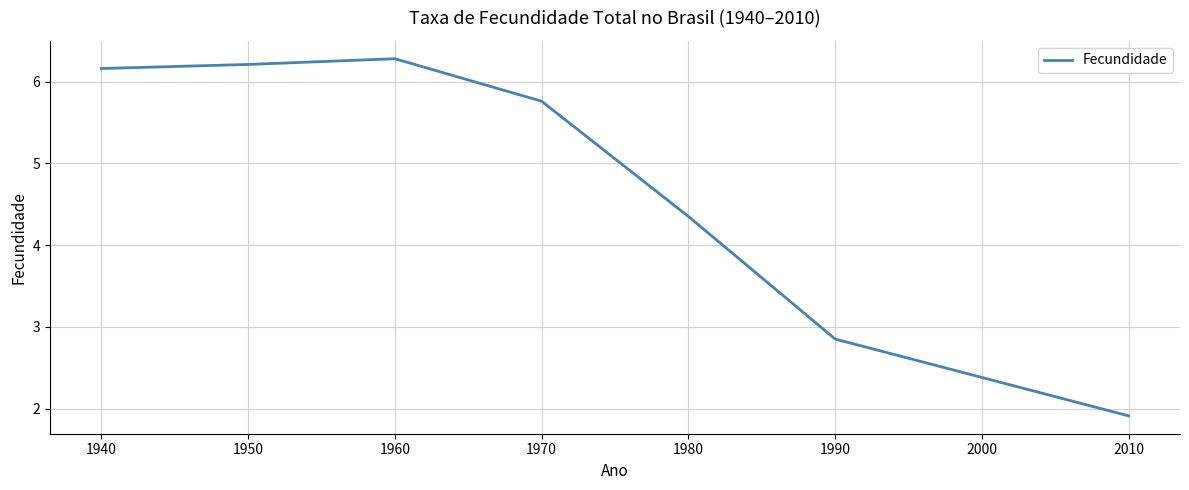

True or false: there are more than 2 points higher than both neighbors.

False